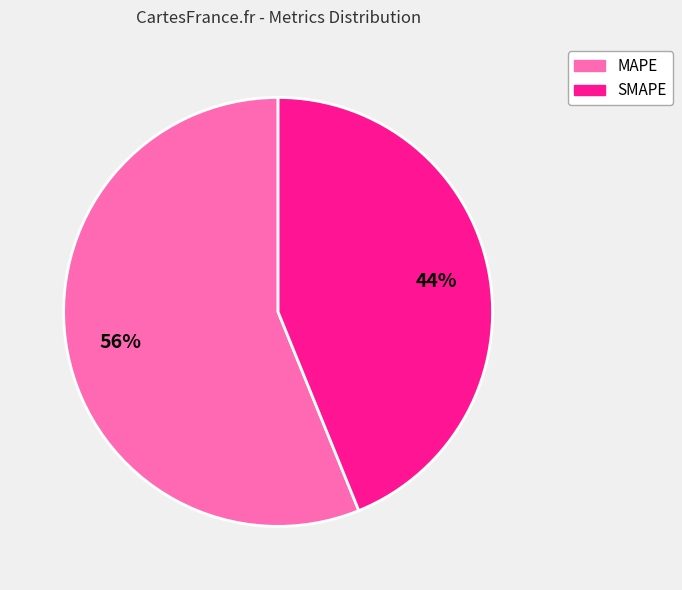

Rank the categories by value from lowest to highest.

SMAPE, MAPE